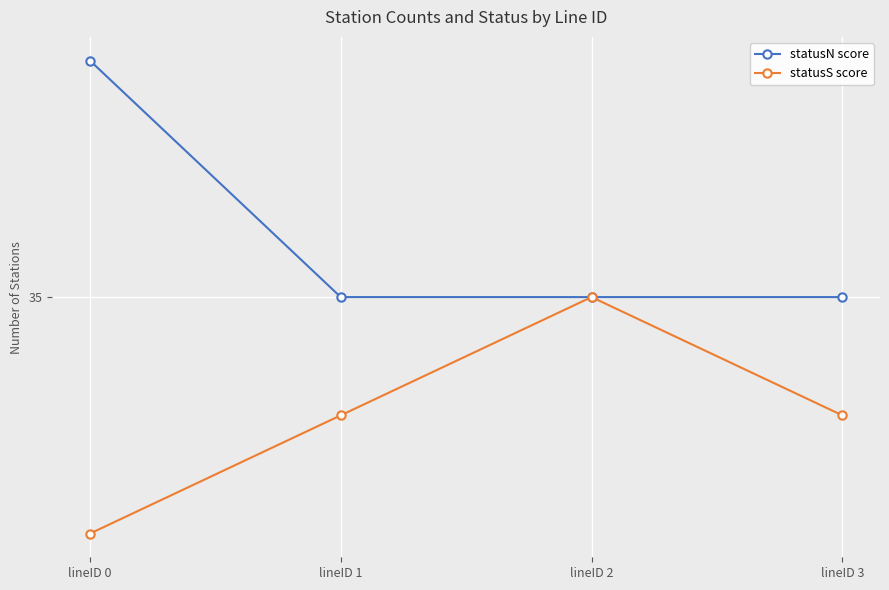

What is the minimum value for statusS score?

33